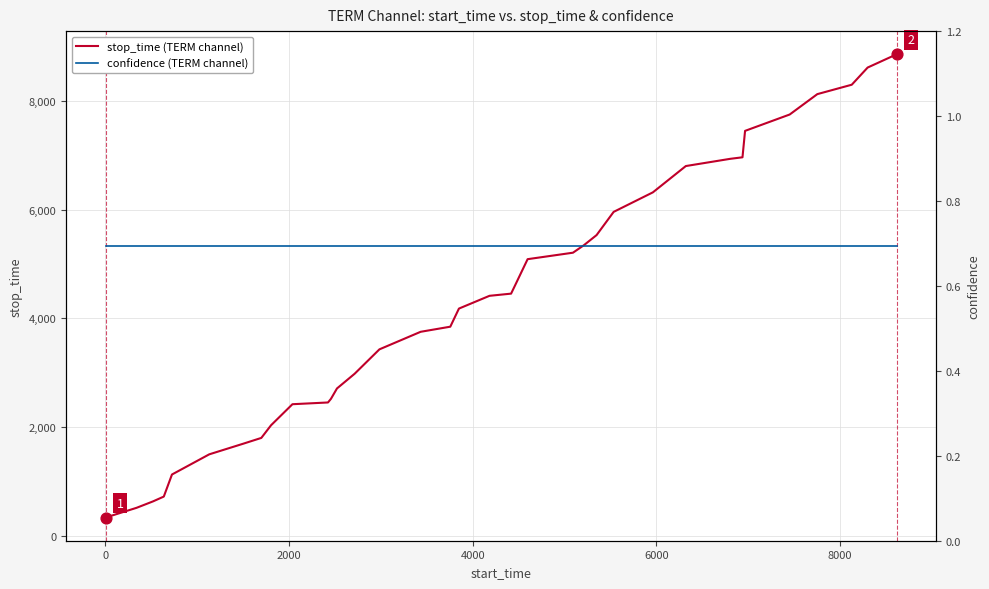

Which series has the largest total across all categories?

stop_time (TERM channel)